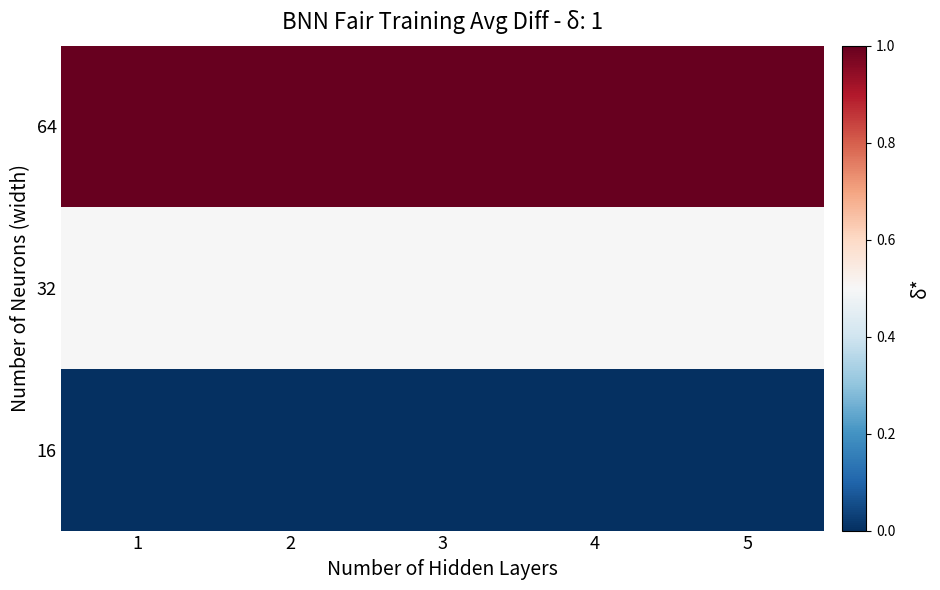

List the series in order of their peak value, highest first.

64, 32, 16